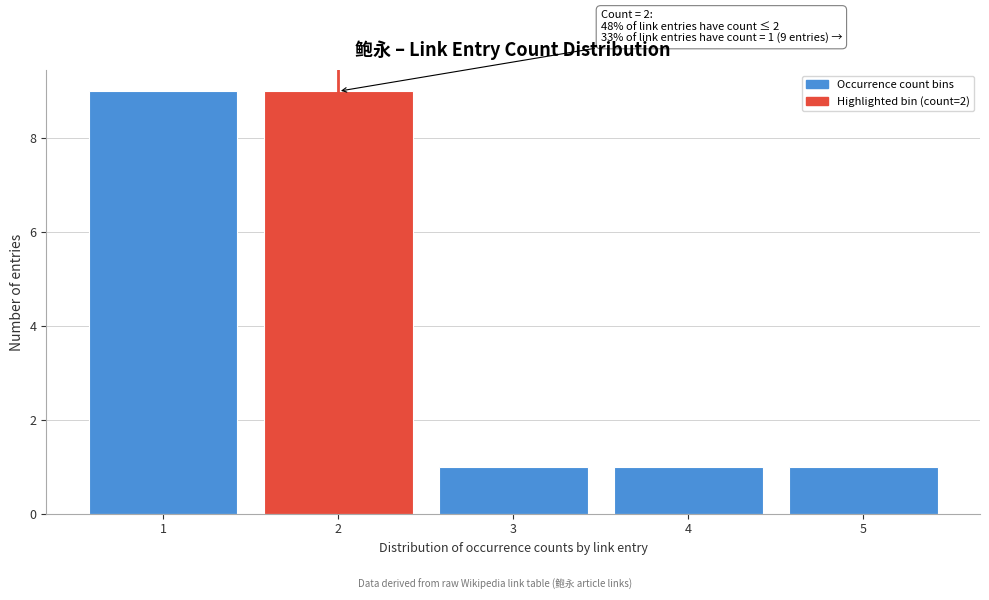

Reading left to right, what are all the values shown in this chart?

1=9	2=9	3=1	4=1	5=1